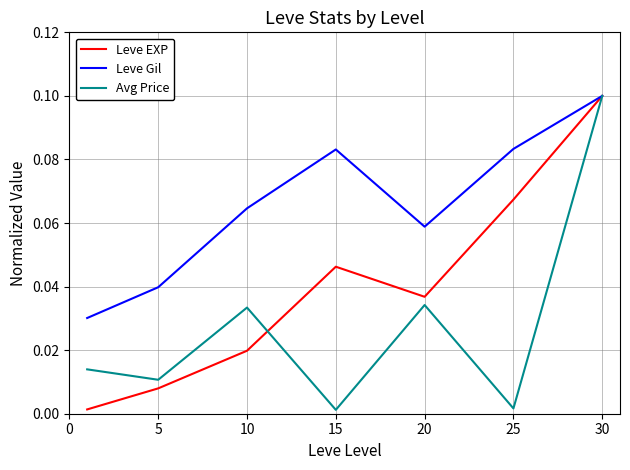

List the series in order of their overall mean, lowest first.

Avg Price, Leve EXP, Leve Gil